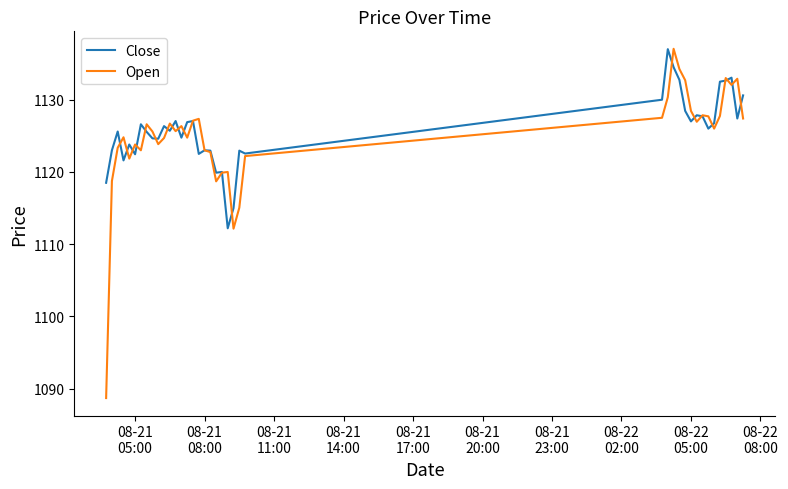

What is the lowest value of the Open series?

1088.7